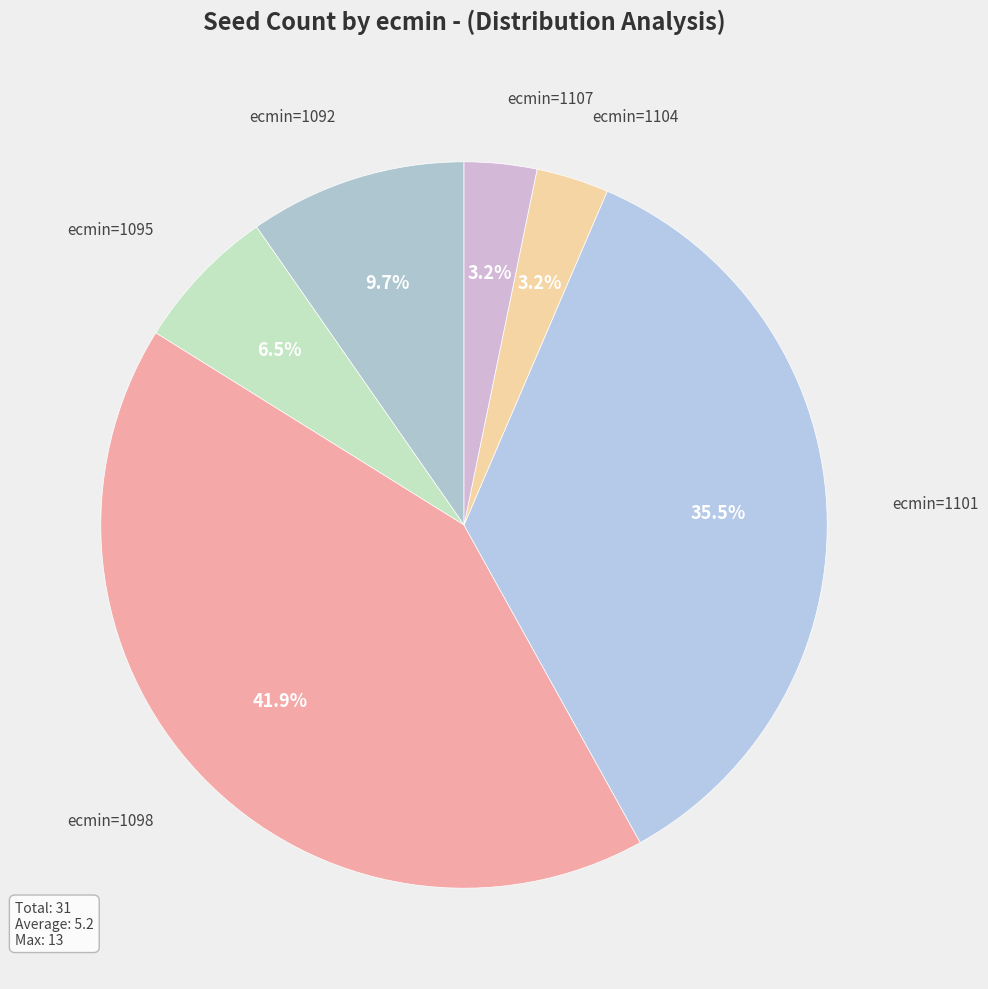

Which slice is the largest?

1098